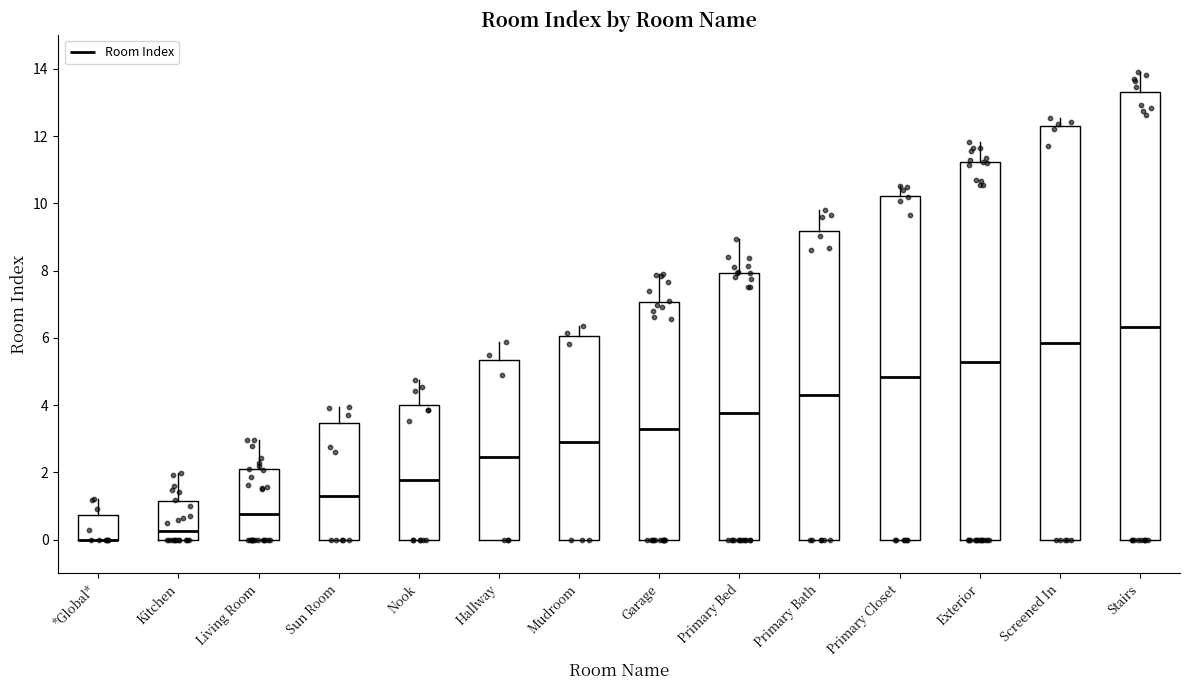

Reading left to right, read every box against the y-axis: the position of its median line, the range the box covers, and the ends of its whiskers. The values are not printed on the chart, so give them approximately, as read against the axis.

*Global*: median 0.0 (drawn on the box's lower edge), box 0.0 to 0.8, whiskers 0.0 to 1.2
Kitchen: median 0.2, box 0.0 to 1.2, whiskers 0.0 to 2.0
Living Room: median 0.8, box 0.0 to 2.0, whiskers 0.0 to 3.0
Sun Room: median 1.2, box 0.0 to 3.4, whiskers 0.0 to 4.0
Nook: median 1.8, box 0.0 to 4.0, whiskers 0.0 to 4.8
Hallway: median 2.4, box 0.0 to 5.4, whiskers 0.0 to 5.8
Mudroom: median 3.0, box 0.0 to 6.0, whiskers 0.0 to 6.4
Garage: median 3.2, box 0.0 to 7.0, whiskers 0.0 to 8.0
Primary Bed: median 3.8, box 0.0 to 8.0, whiskers 0.0 to 9.0
Primary Bath: median 4.4, box 0.0 to 9.2, whiskers 0.0 to 9.8
Primary Closet: median 4.8, box 0.0 to 10.2, whiskers 0.0 to 10.6
Exterior: median 5.2, box 0.0 to 11.2, whiskers 0.0 to 11.8
Screened In: median 5.8, box 0.0 to 12.4, whiskers 0.0 to 12.6
Stairs: median 6.4, box 0.0 to 13.4, whiskers 0.0 to 13.8